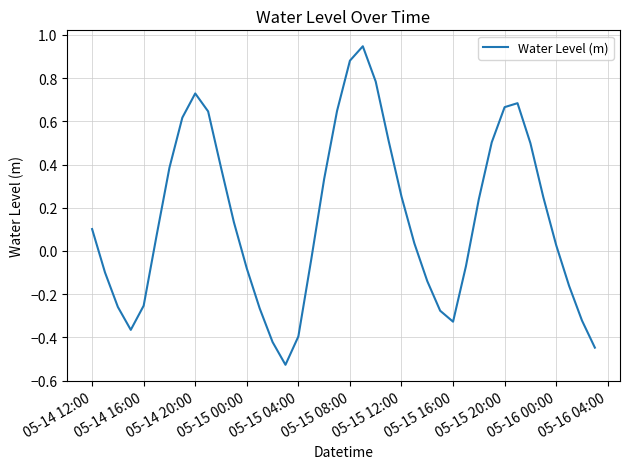

What is the difference between the maximum and minimum values?

1.5